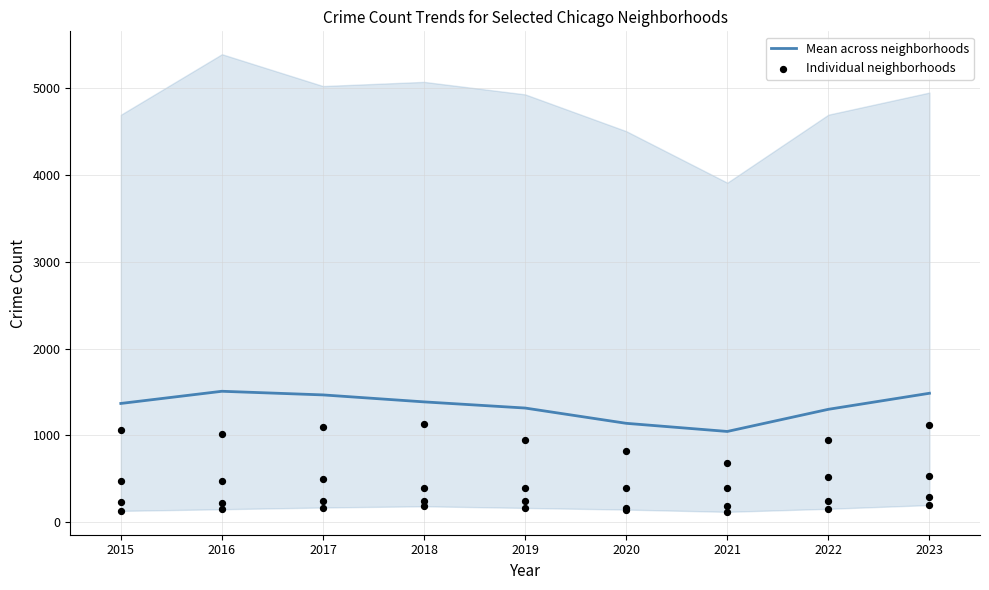

Which has a higher value, 2017 or 2020?

2017